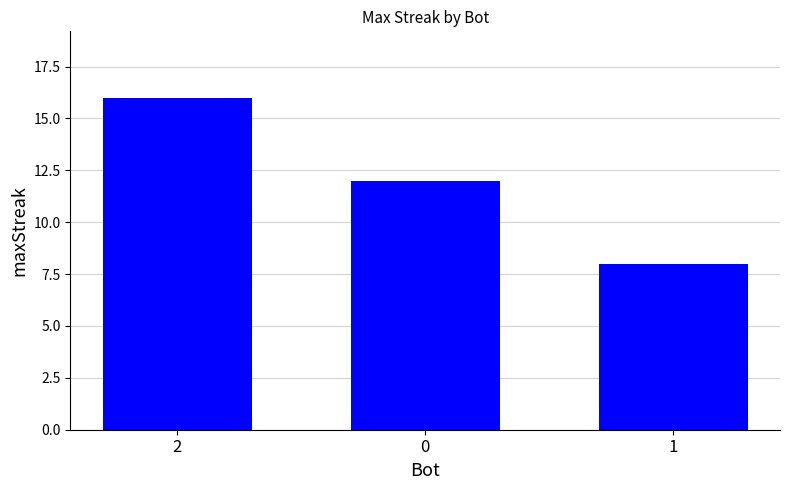

Which label corresponds to the smallest value in the chart?

1